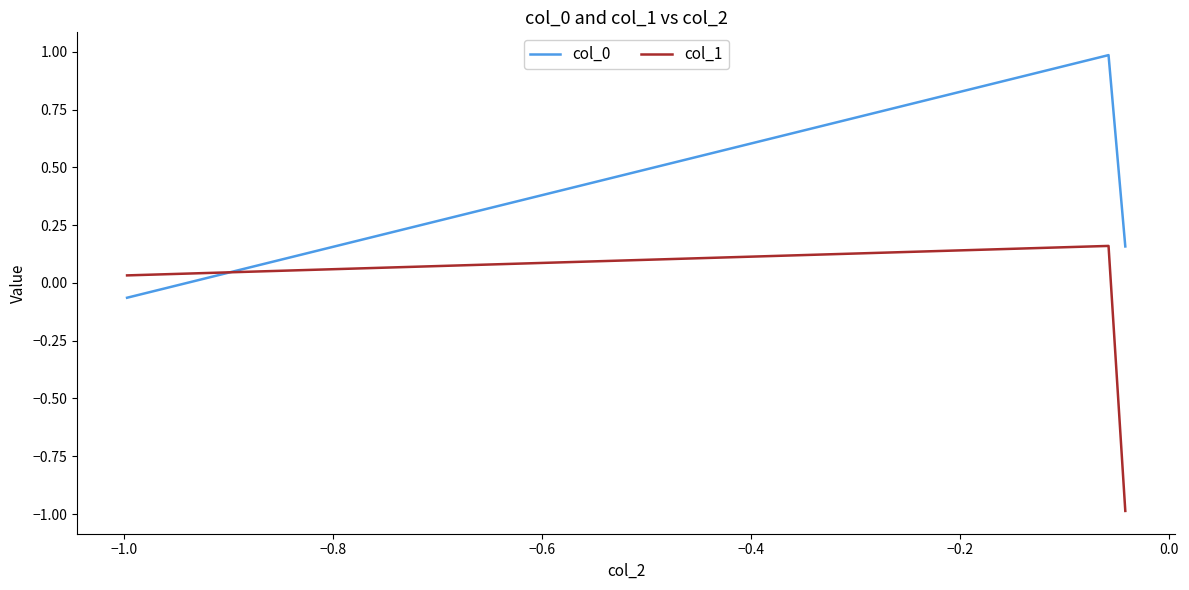

At how many categories does at least one series exceed 0?

3